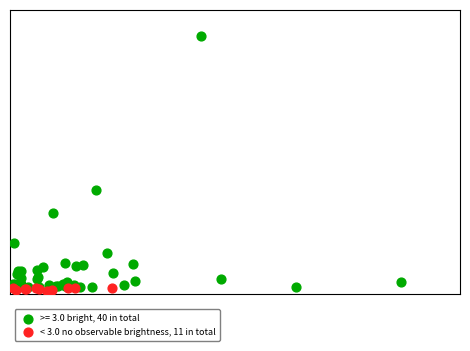

What are all the series names shown in the legend?

>= 3.0 bright, 40 in total, < 3.0 no observable brightness, 11 in total